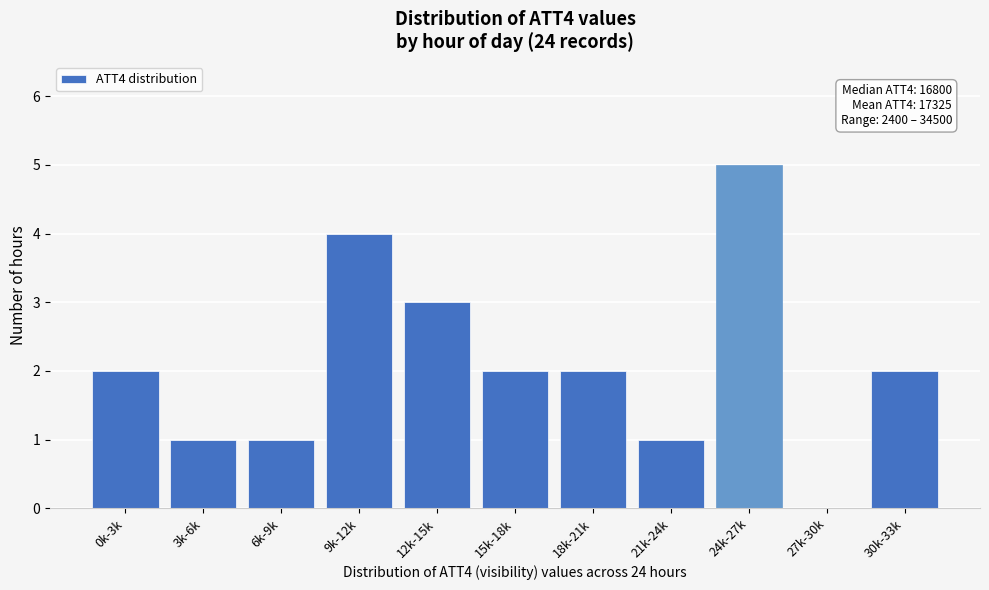

Reading left to right, list all the values displayed in this chart.

0k-3k=2	3k-6k=1	6k-9k=1	9k-12k=4	12k-15k=3	15k-18k=2	18k-21k=2	21k-24k=1	24k-27k=5	27k-30k=0	30k-33k=2